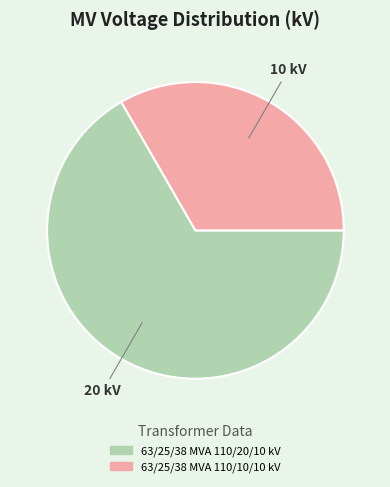

Count the number of slices in the pie.

2